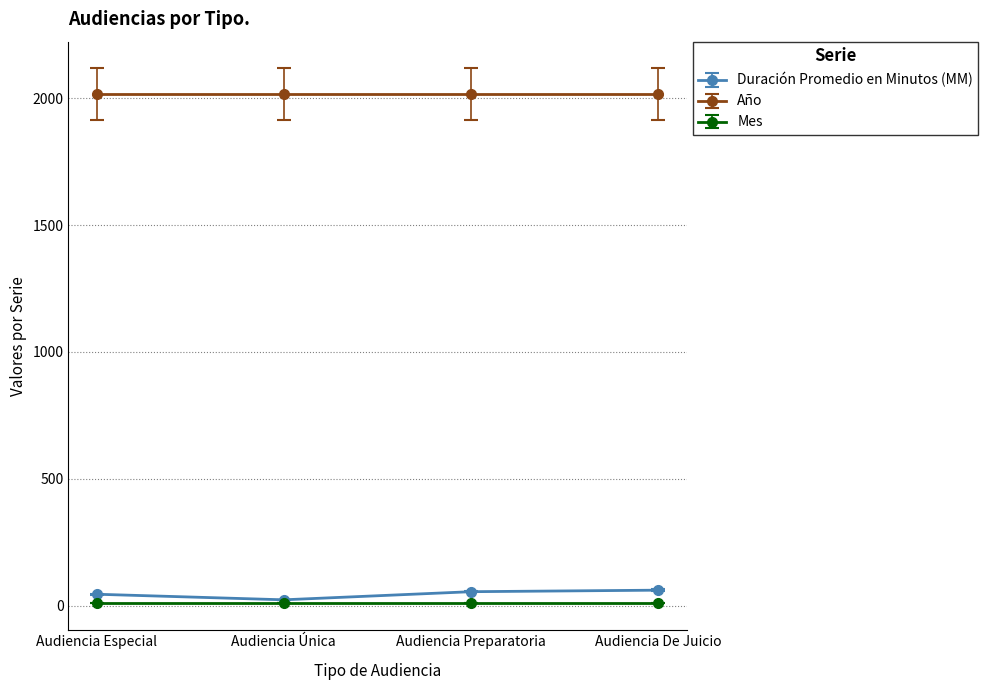

True or false: Año has a value of 3075 at Audiencia Única.

False